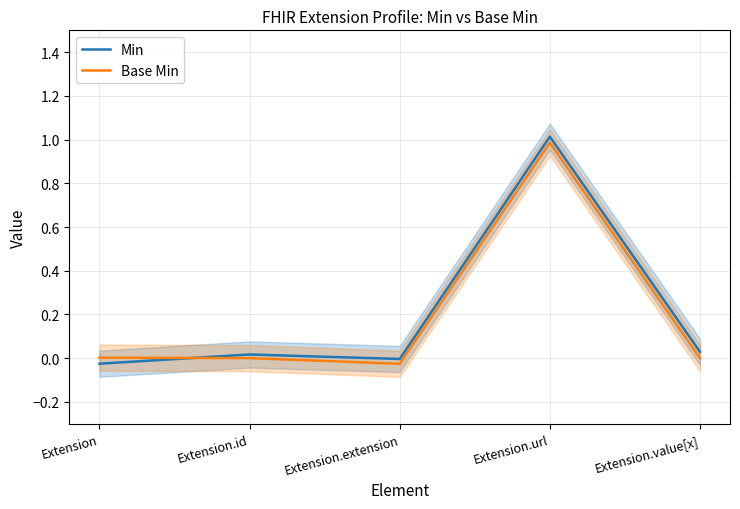

What is the difference between the maximum and minimum values in the Base Min series?

1.0